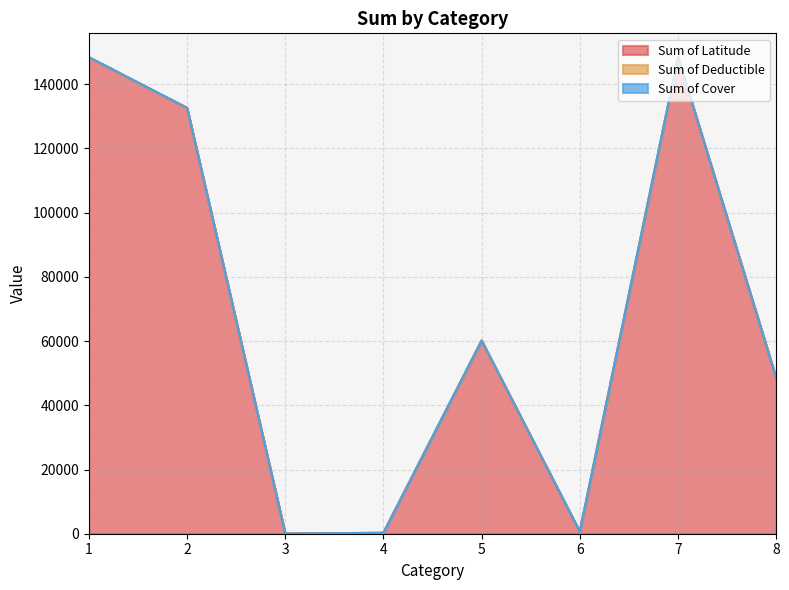

Does the chart have visible grid lines?

Yes